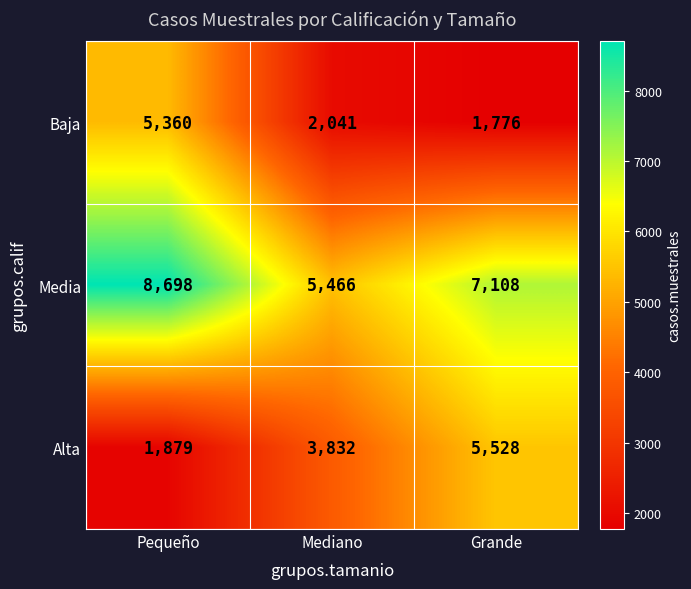

What value does the Alta series have at Grande?

5528